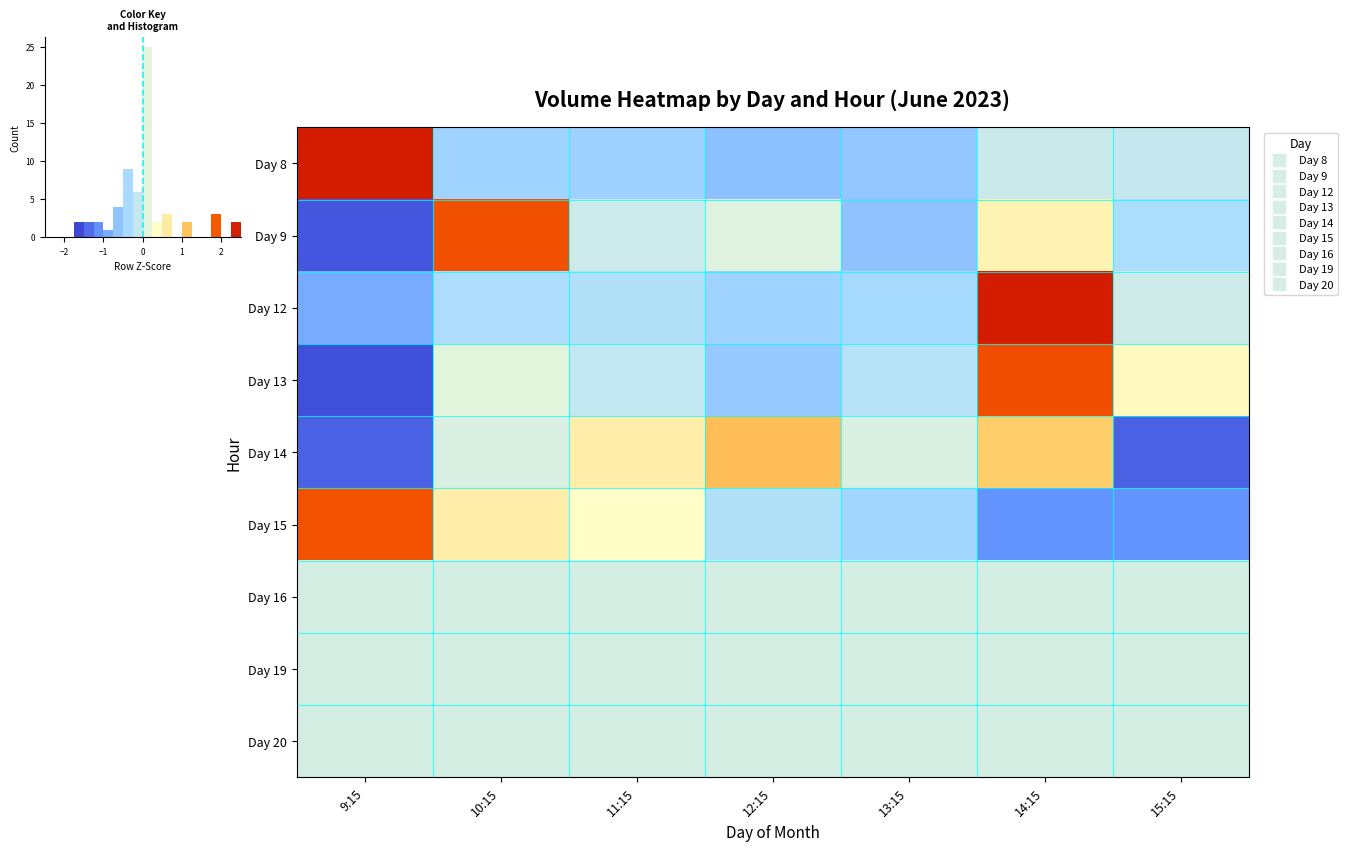

List the series in order of their peak value, highest first.

Day 8, Day 12, Day 13, Day 9, Day 15, Day 14, Day 16, Day 19, Day 20